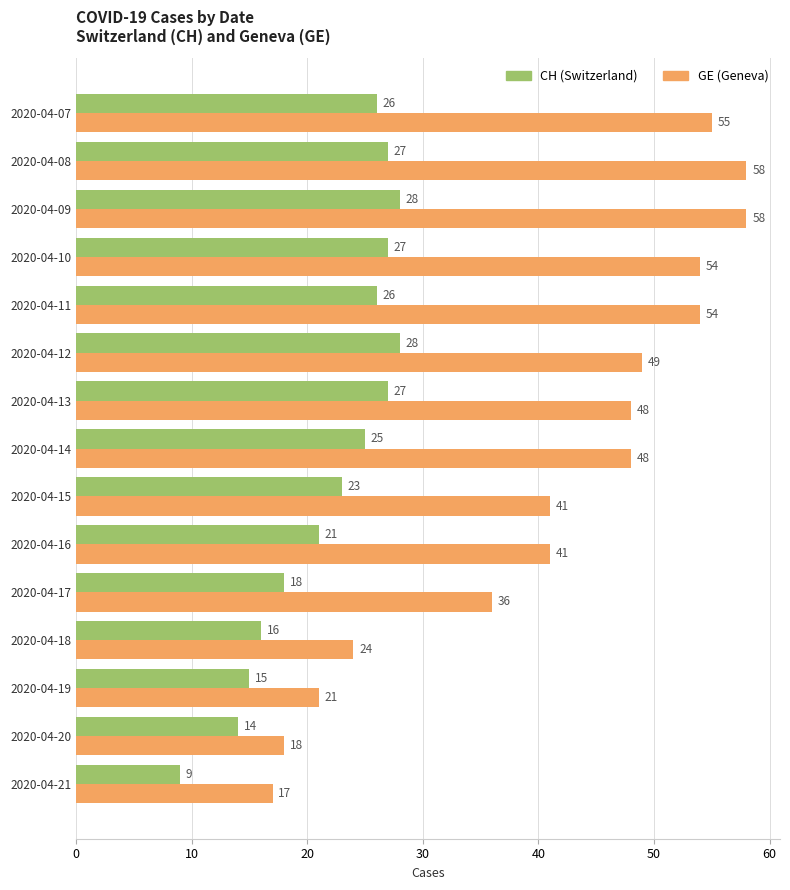

What is the total value across all series at 2020-04-19?

36